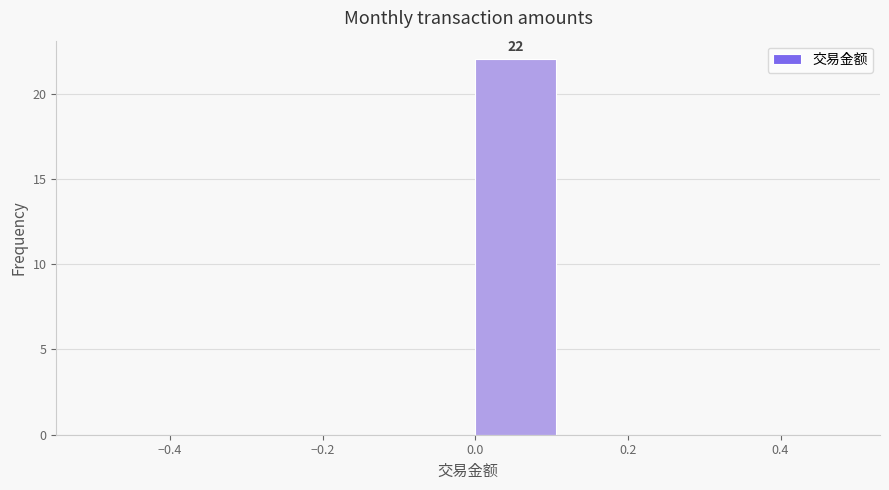

Which range on the x-axis has the tallest bar?

0.000 to 0.125